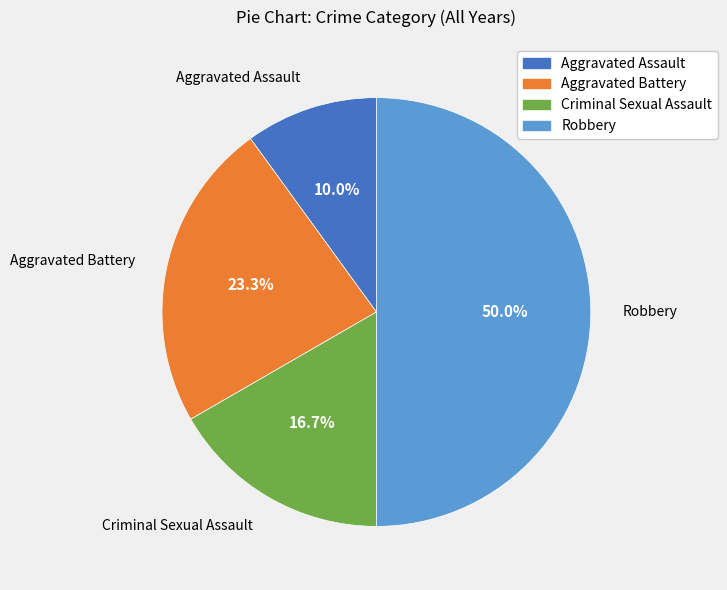

To the nearest percent, what is the combined percentage of Aggravated Battery and Criminal Sexual Assault?

40%